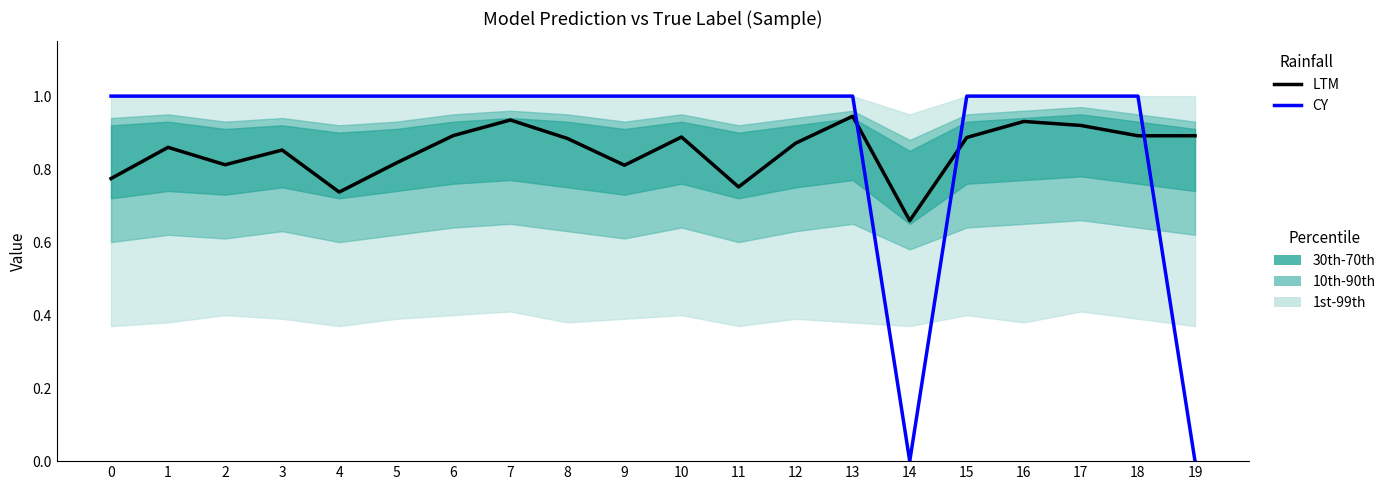

The value of CY at 5 is 1.0. True or false?

True